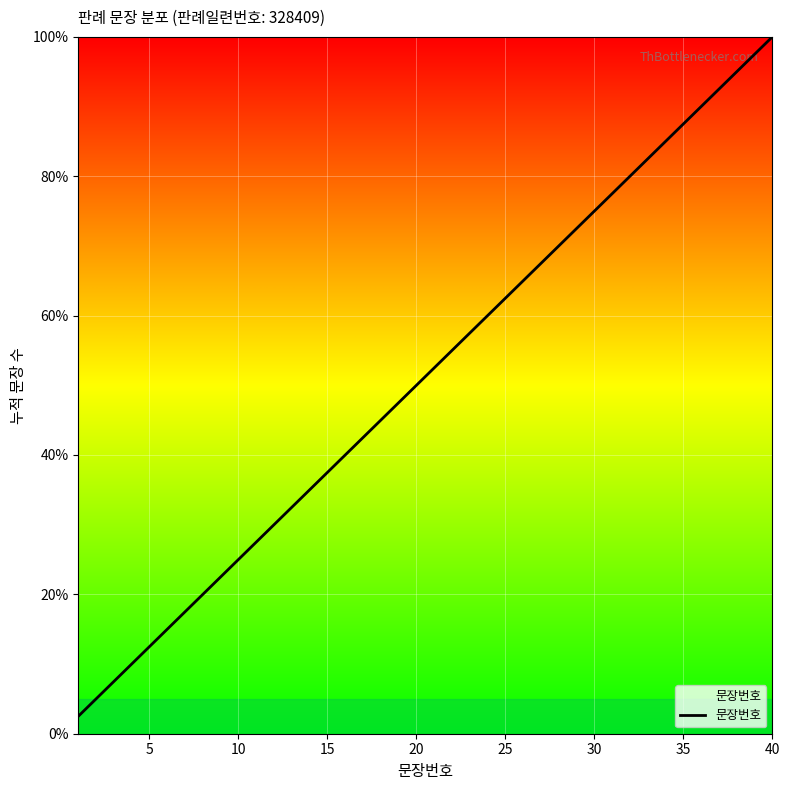

What is the greatest value displayed?

100.0